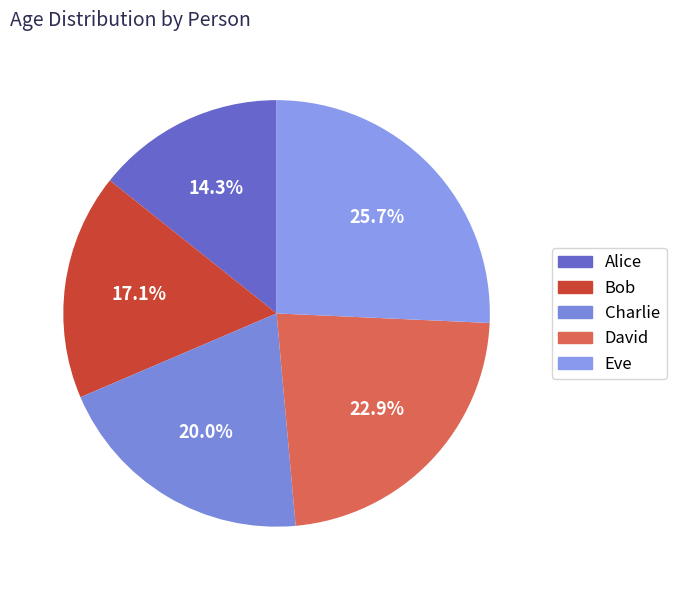

What percentage is NOT represented by Eve?

74.3%